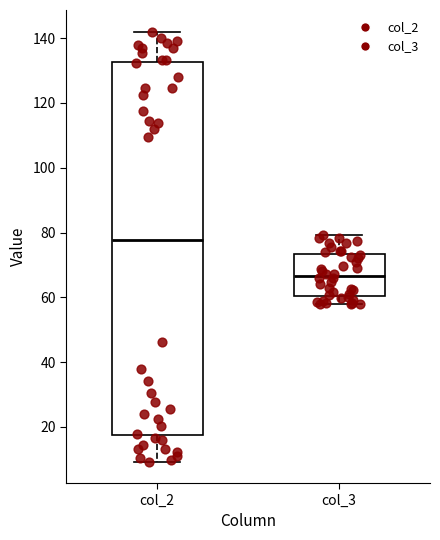

Where does the upper whisker of the box for col_2 end on the y-axis? The values are not printed on the chart, so give them approximately, as read against the axis.

142